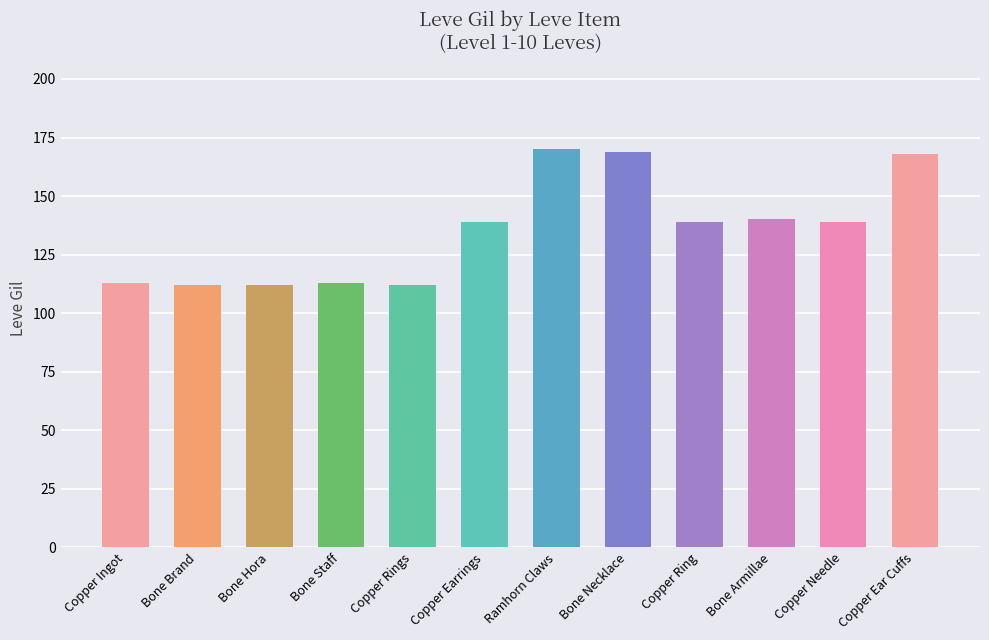

Are the bars horizontal?

No